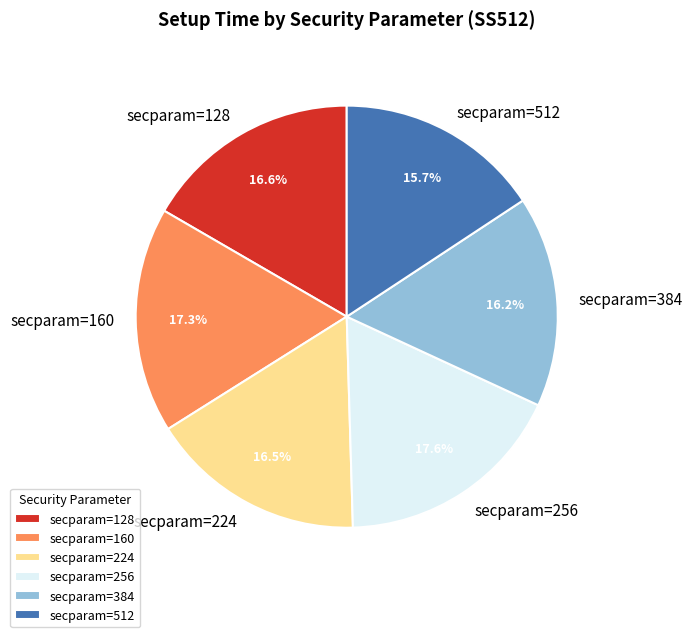

Is the sum of secparam=160 and secparam=128 greater than half?

No